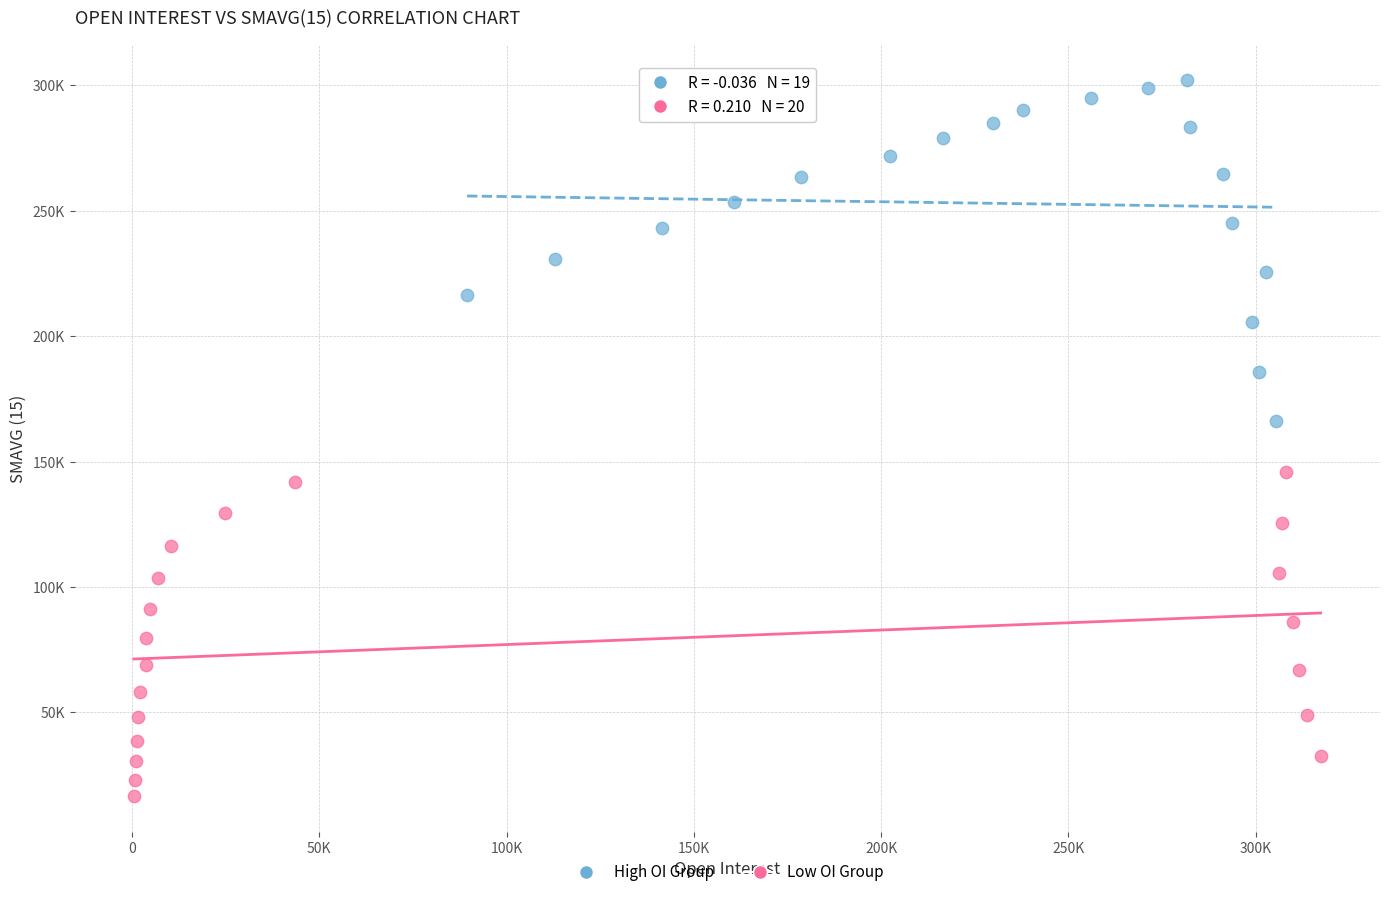

What are all the series names shown in the legend?

High OI Group, Low OI Group